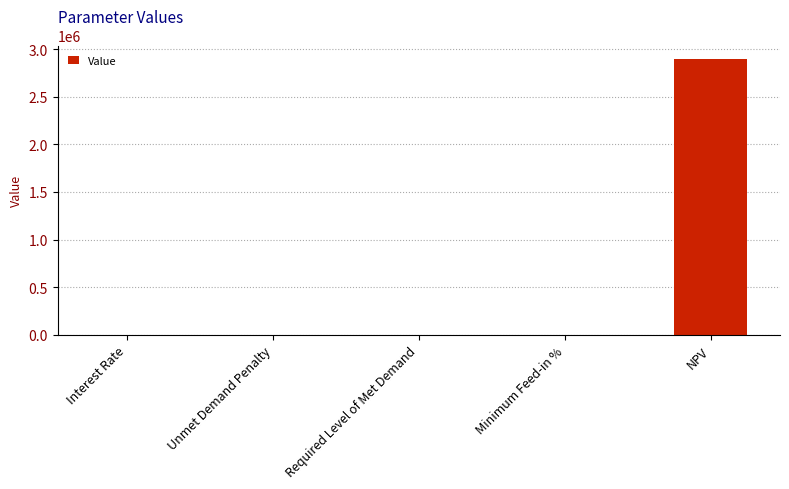

What is the approximate value at NPV?

2894542.4